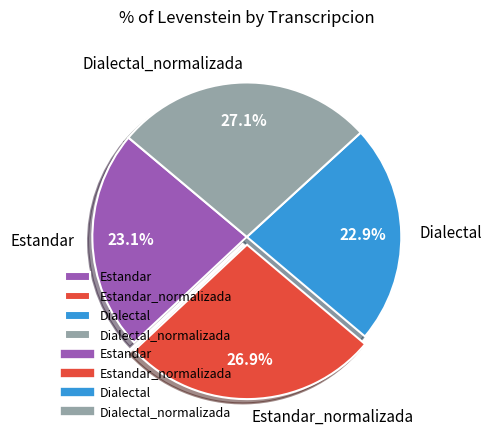

How much of the chart is everything except Estandar?

76.9%